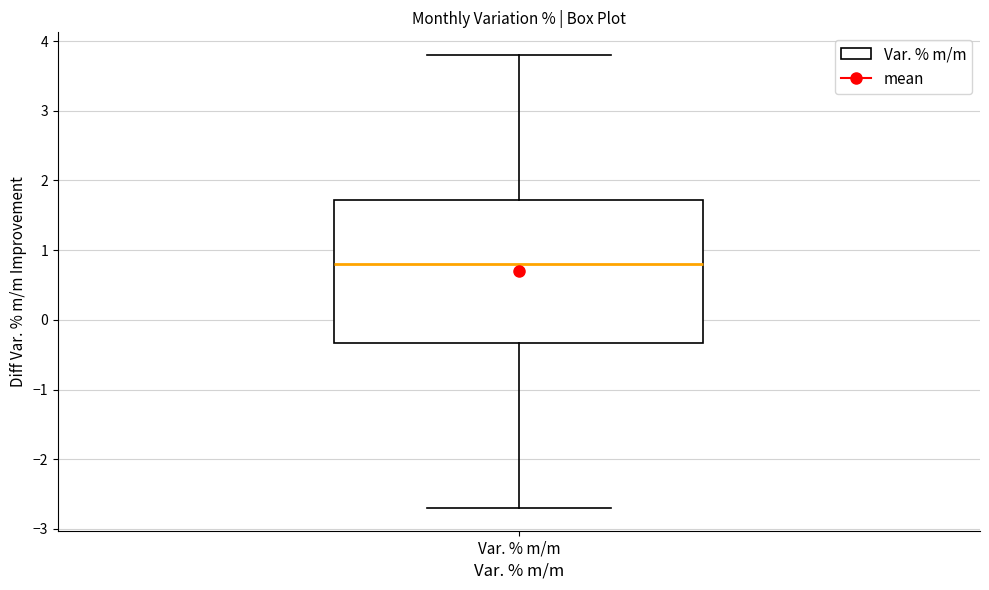

Where does the upper whisker of the box for Var. % m/m end on the y-axis? The values are not printed on the chart, so give them approximately, as read against the axis.

3.8